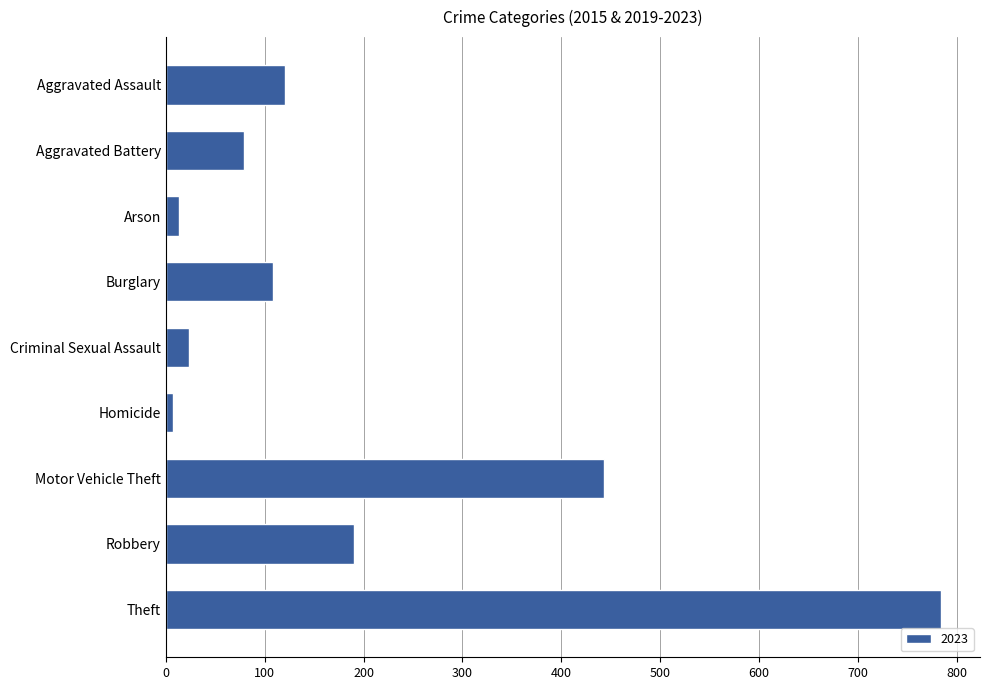

What is the difference between the second highest and second lowest values?

430